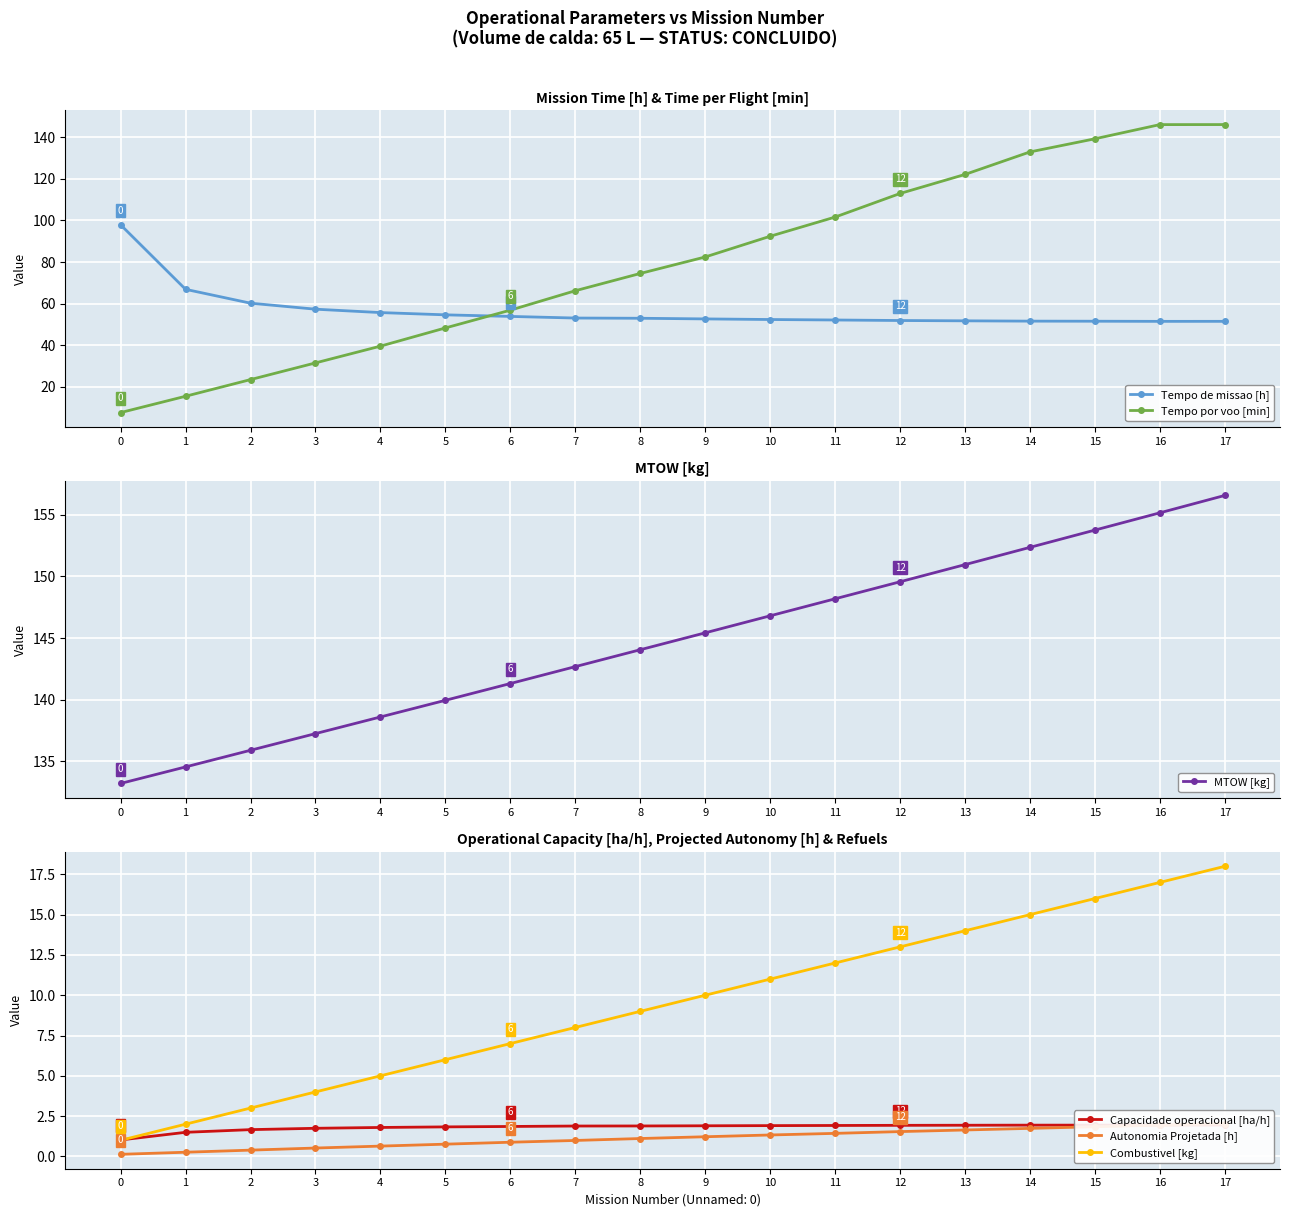

Rank the series at 4 from lowest to highest value.

Autonomia Projetada [h], Capacidade operacional [ha/h], Combustivel [kg], Tempo por voo [min], Tempo de missao [h], MTOW [kg]